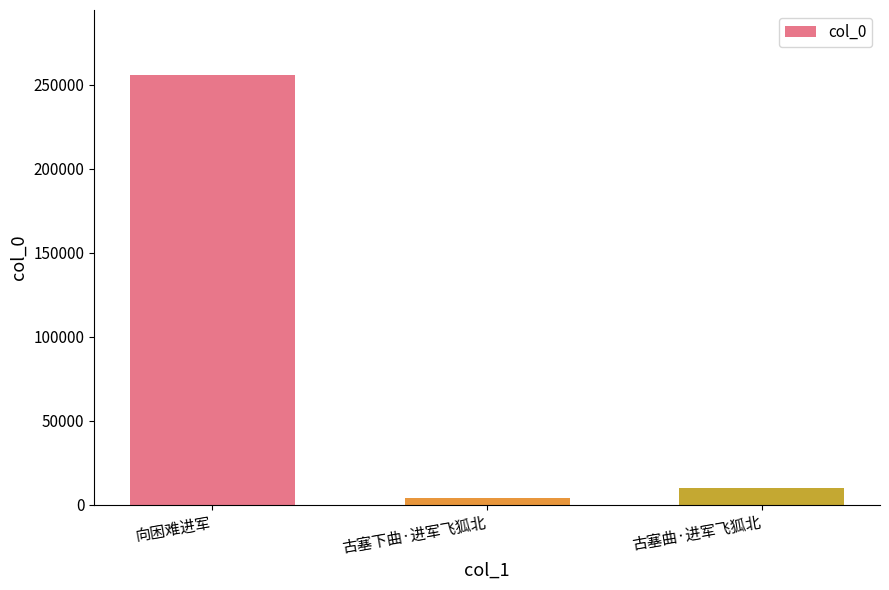

Reading left to right, list all the values displayed in this chart.

向困难进军=256094	古塞下曲·进军飞狐北=3839	古塞曲·进军飞狐北=10191